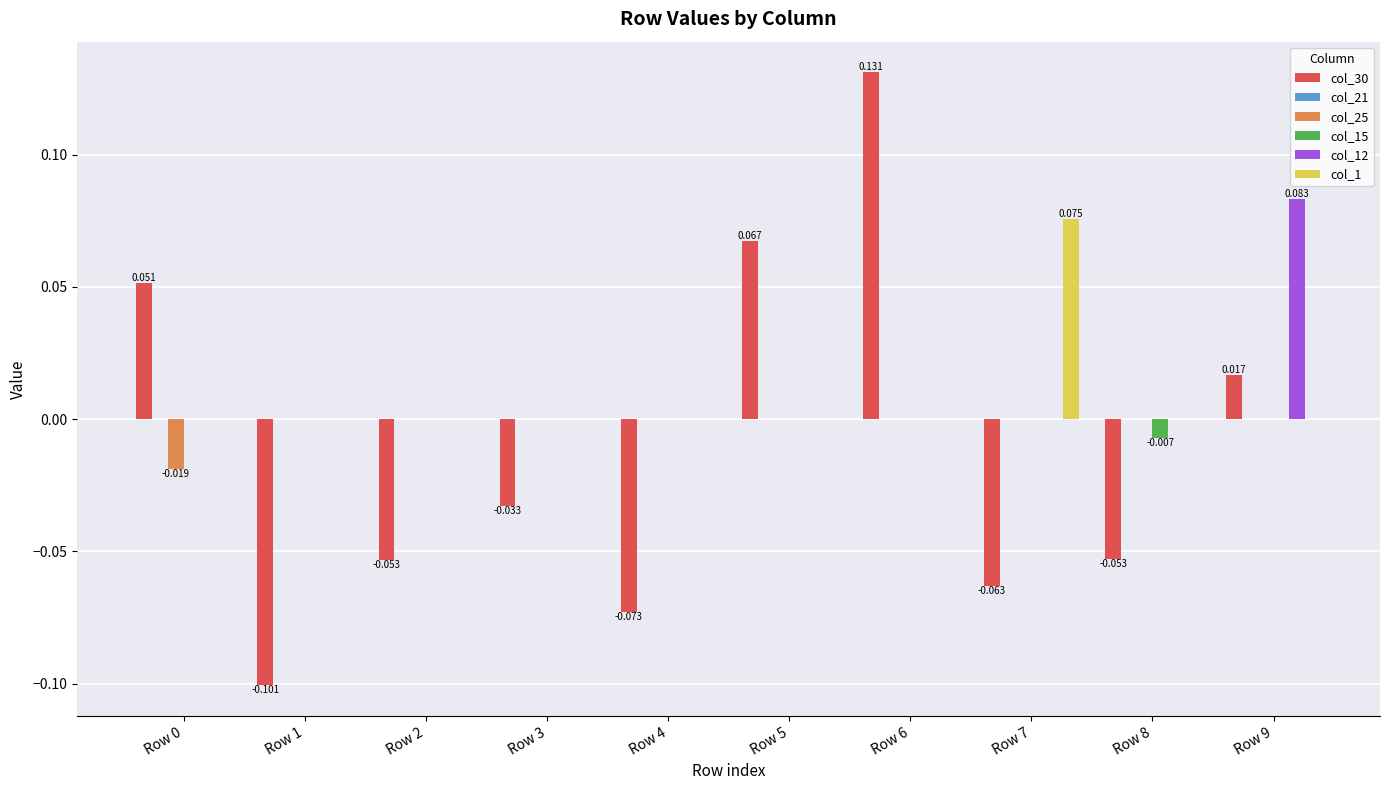

Is the value of col_25 at Row 4 greater than the value of col_30 at Row 4?

Yes